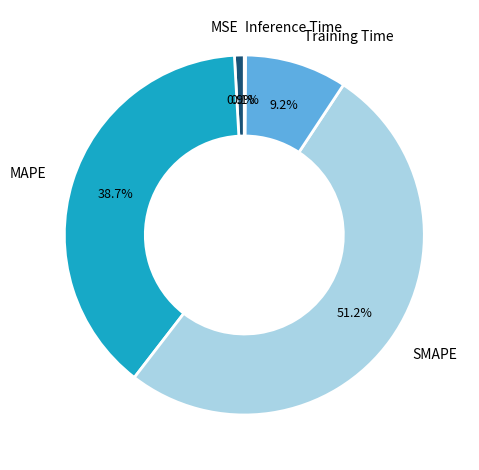

Which has a higher value, MAPE or SMAPE?

SMAPE